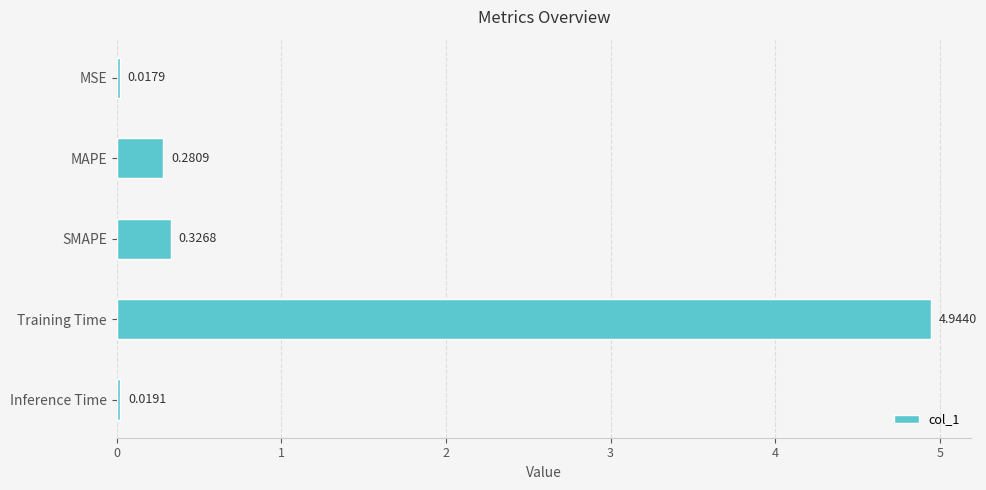

What is the difference between the values at Training Time and SMAPE?

4.6